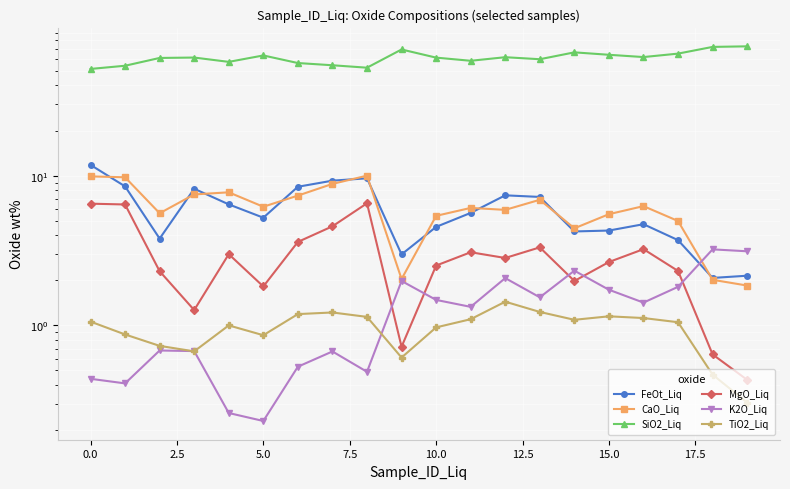

Does the chart display data point markers on the line(s)?

Yes